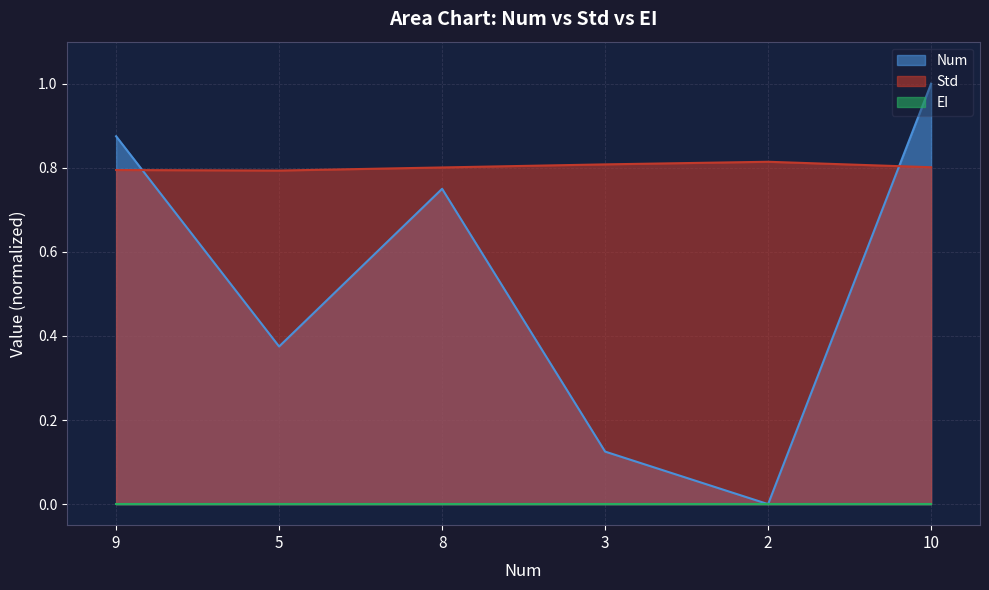

What position from the left is 2?

5